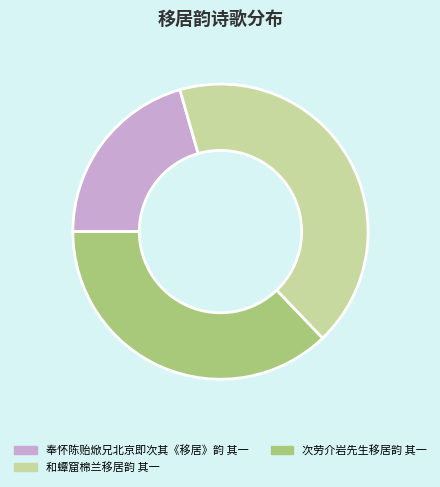

Approximately how many times larger is the value at 次劳介岩先生移居韵 其一 compared to 和蟫窟棉兰移居韵 其一?

0.9